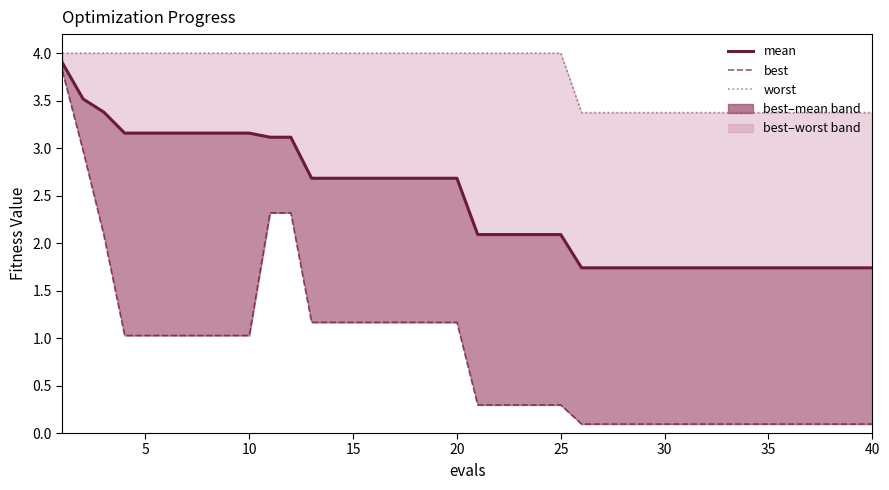

What is the value of the best point at the 23rd from the left?

0.3